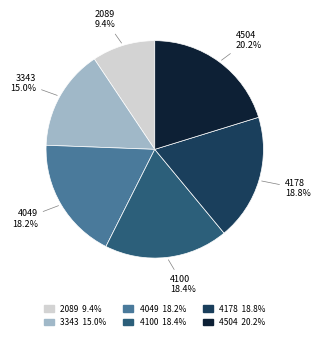

What is the largest slice in the pie chart?

4504